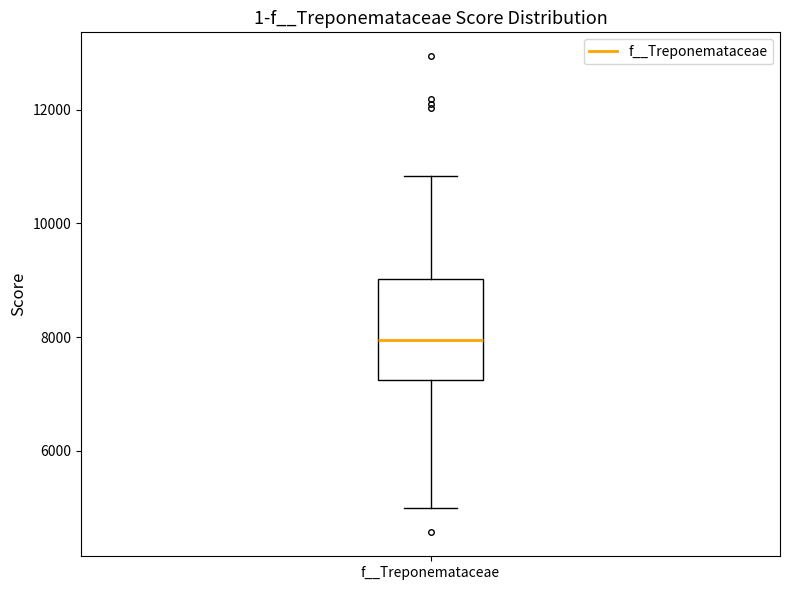

Read this box plot against the y-axis: the position of the median line, the range covered by the box, and the ends of both whiskers. The values are not printed on the chart, so give them approximately, as read against the axis.

median 8000, box 7200 to 9000, whiskers 5000 to 10800